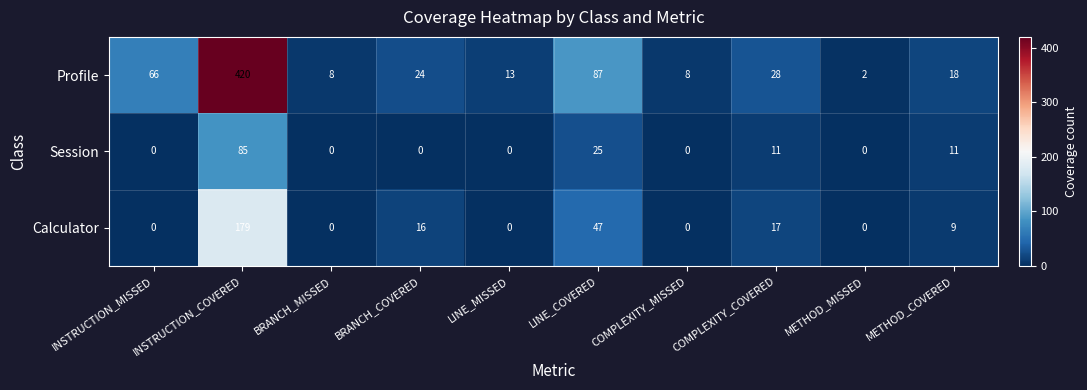

Which label corresponds to the largest value in the chart?

INSTRUCTION_COVERED